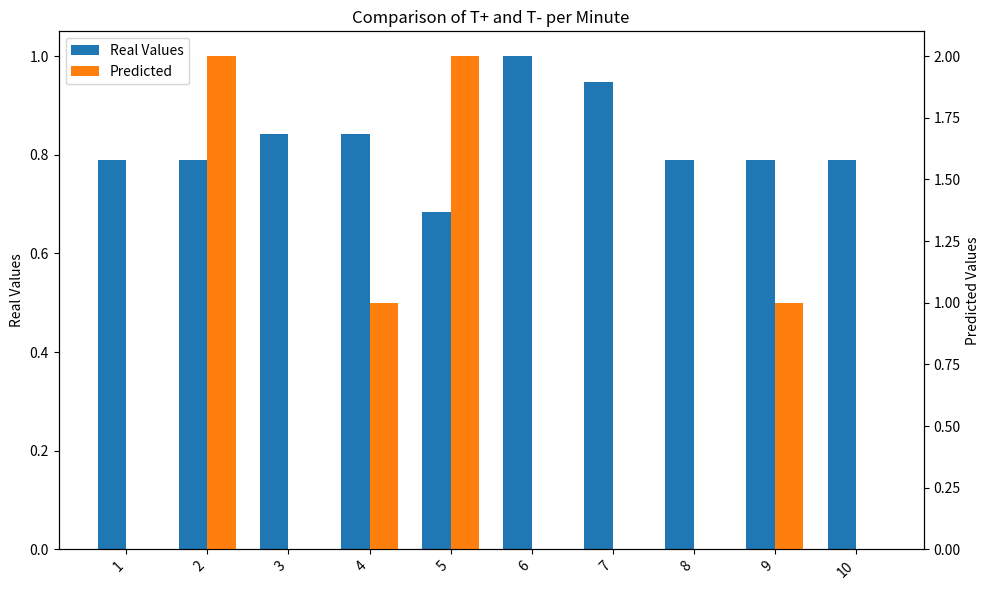

At how many categories does at least one series exceed 1?

2